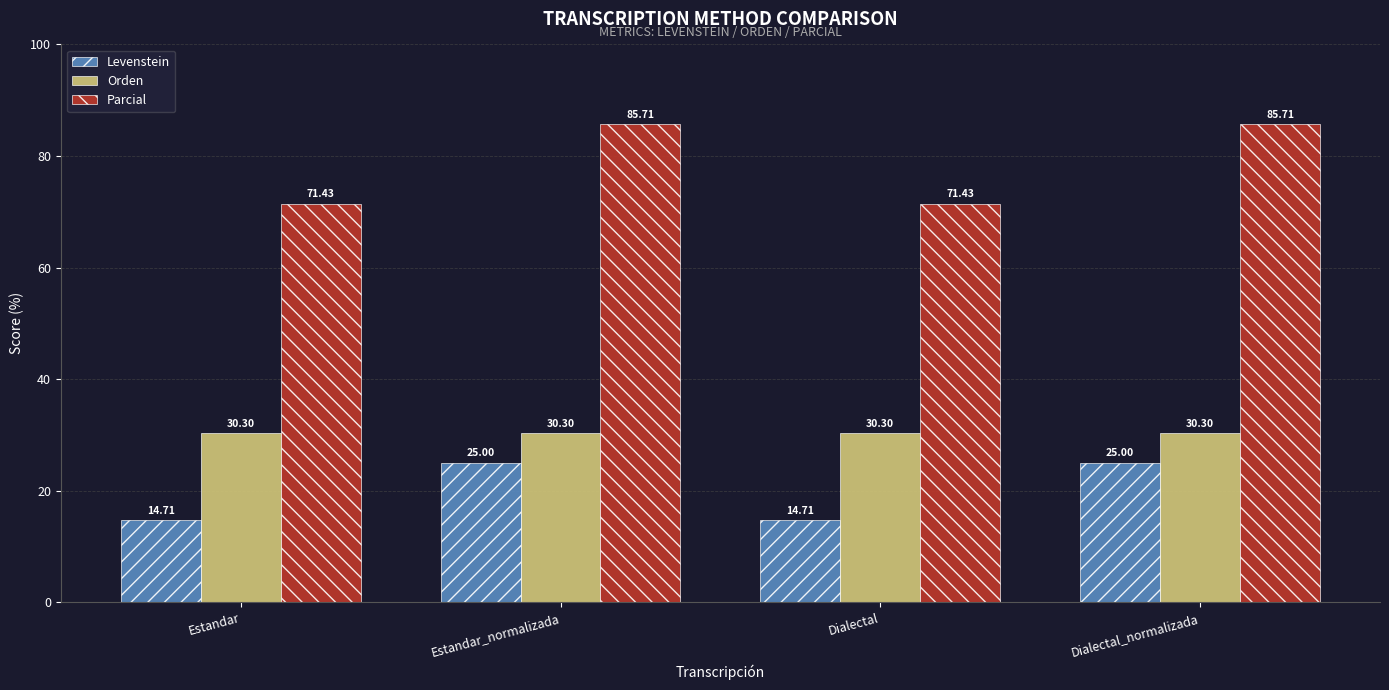

Are the bars horizontal?

No